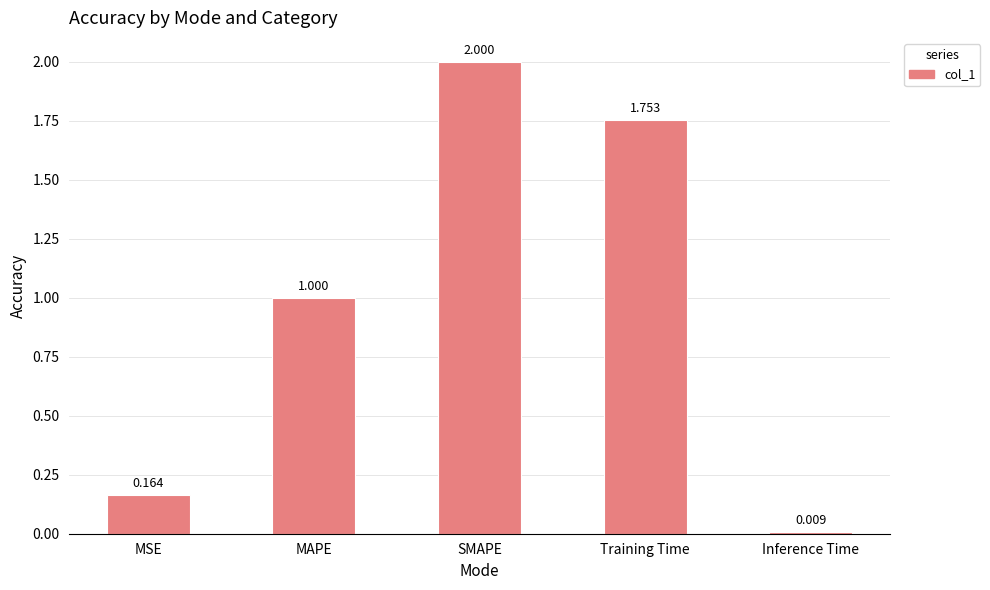

Where is the data nearest to the value 1?

MAPE